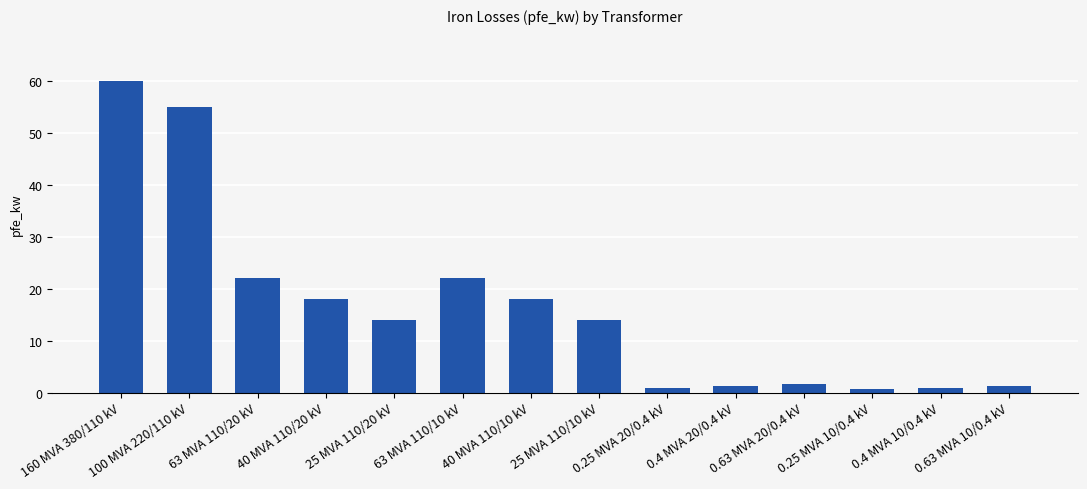

The chart shows a value of 14.0 at 25 MVA 110/10 kV. True or false?

True